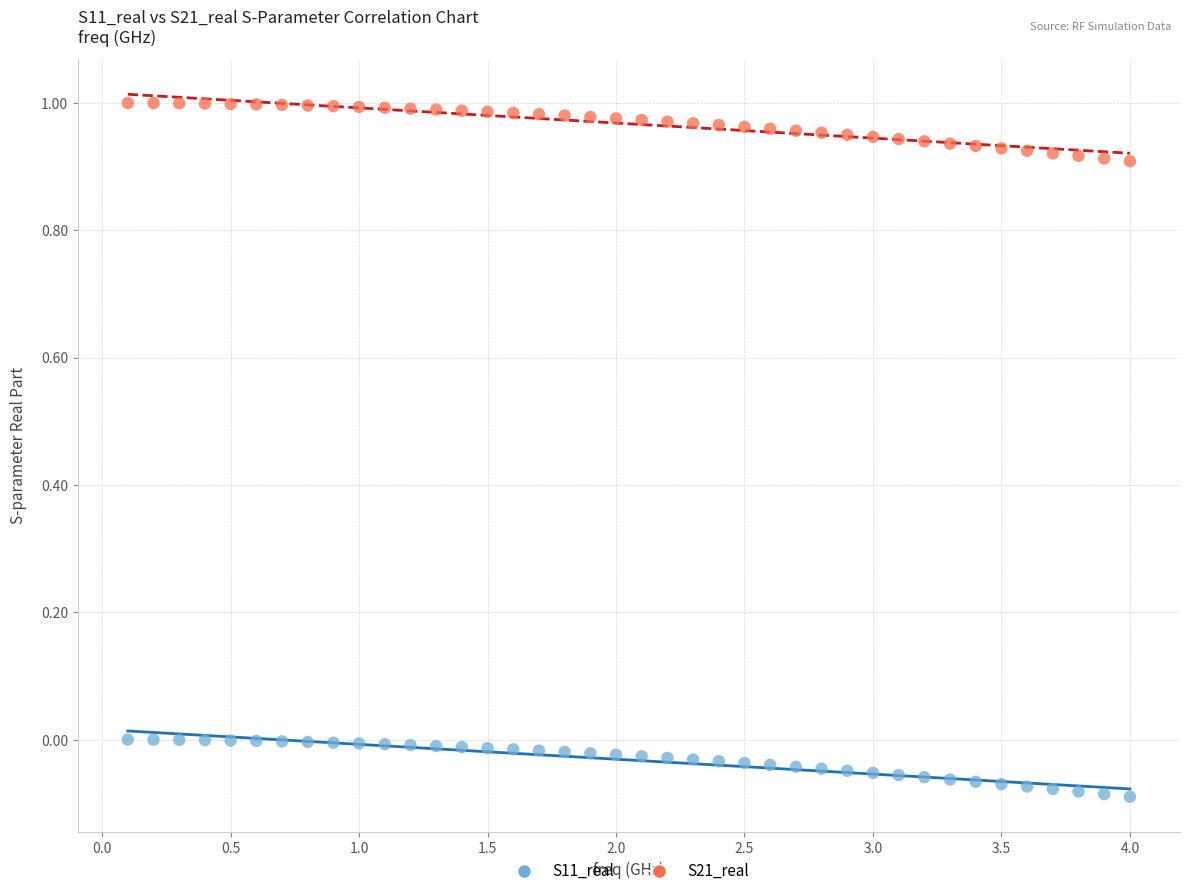

Which series reaches the maximum Y coordinate?

S21_real